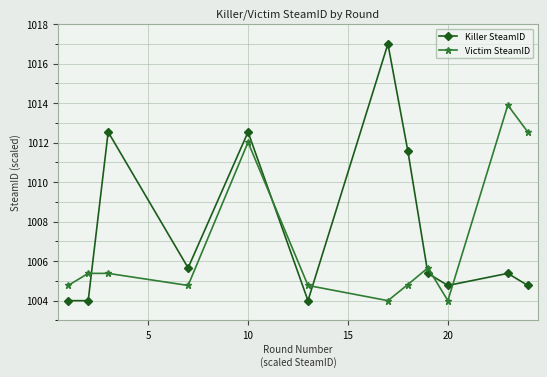

Which series has the widest spread of values?

Killer SteamID